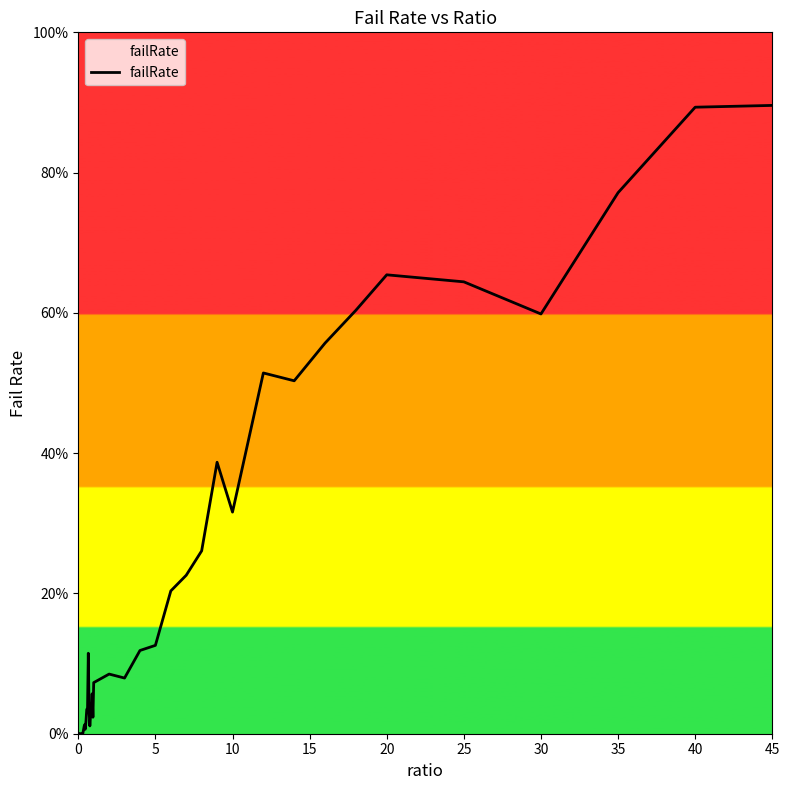

Does the chart display data point markers on the line(s)?

No